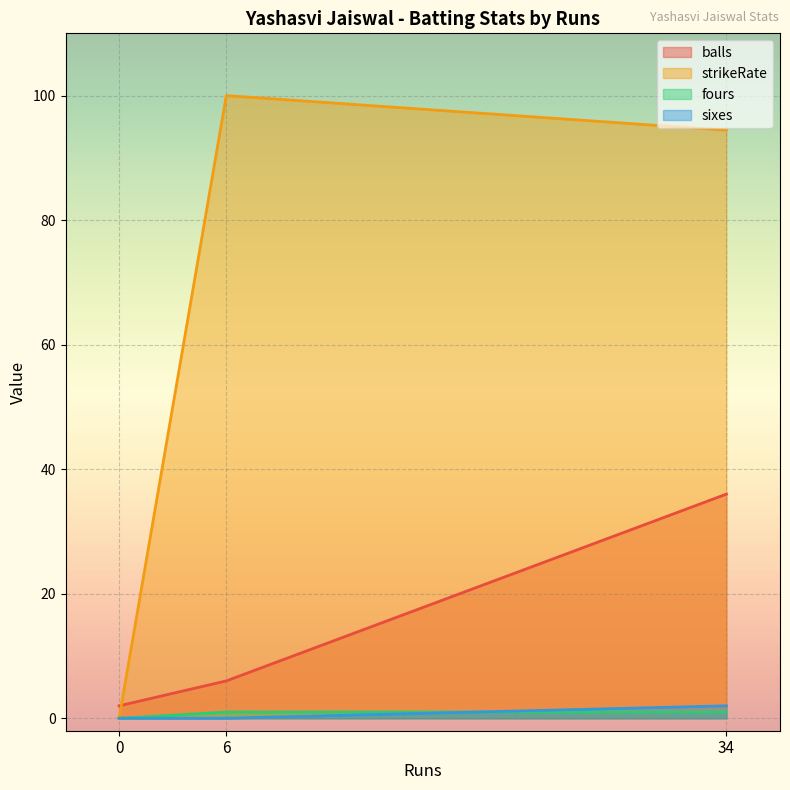

What is the difference between the sixes values at 6 and 34?

2.0